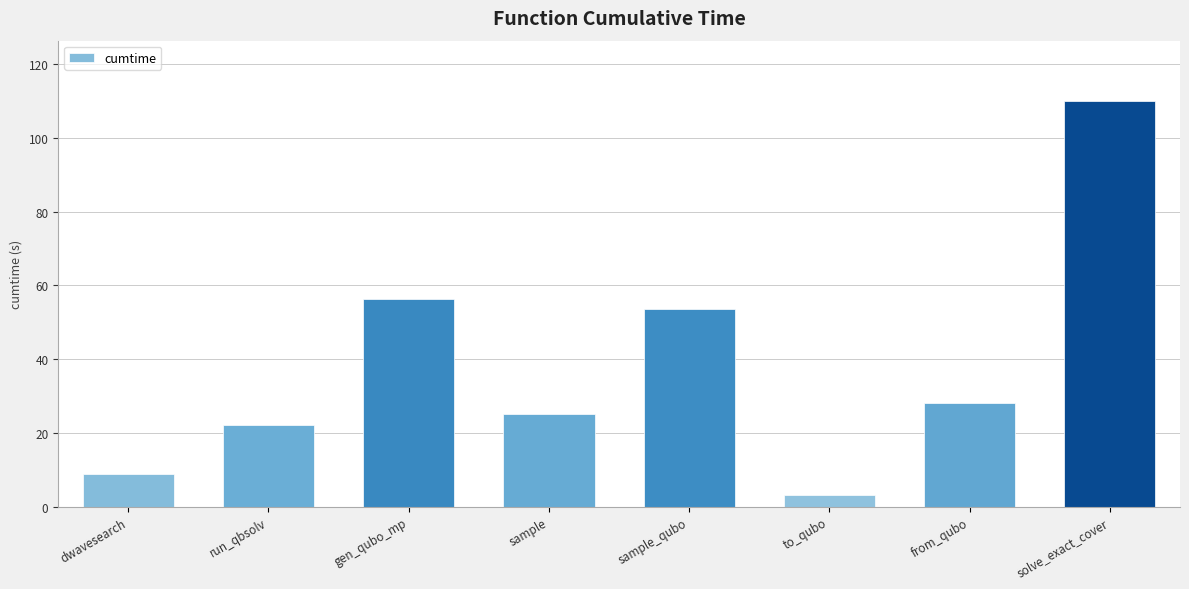

What is the maximum value shown in the chart?

109.9